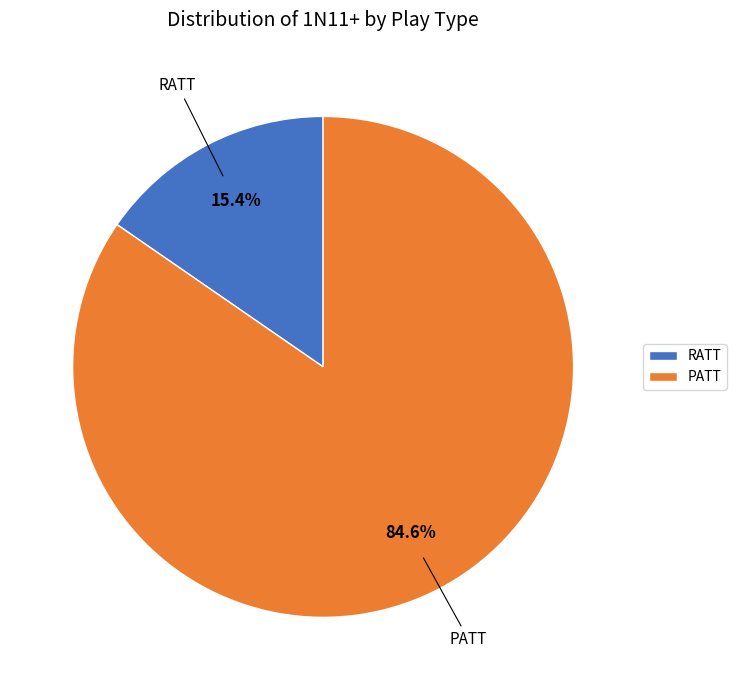

How many segments does this pie chart have?

2